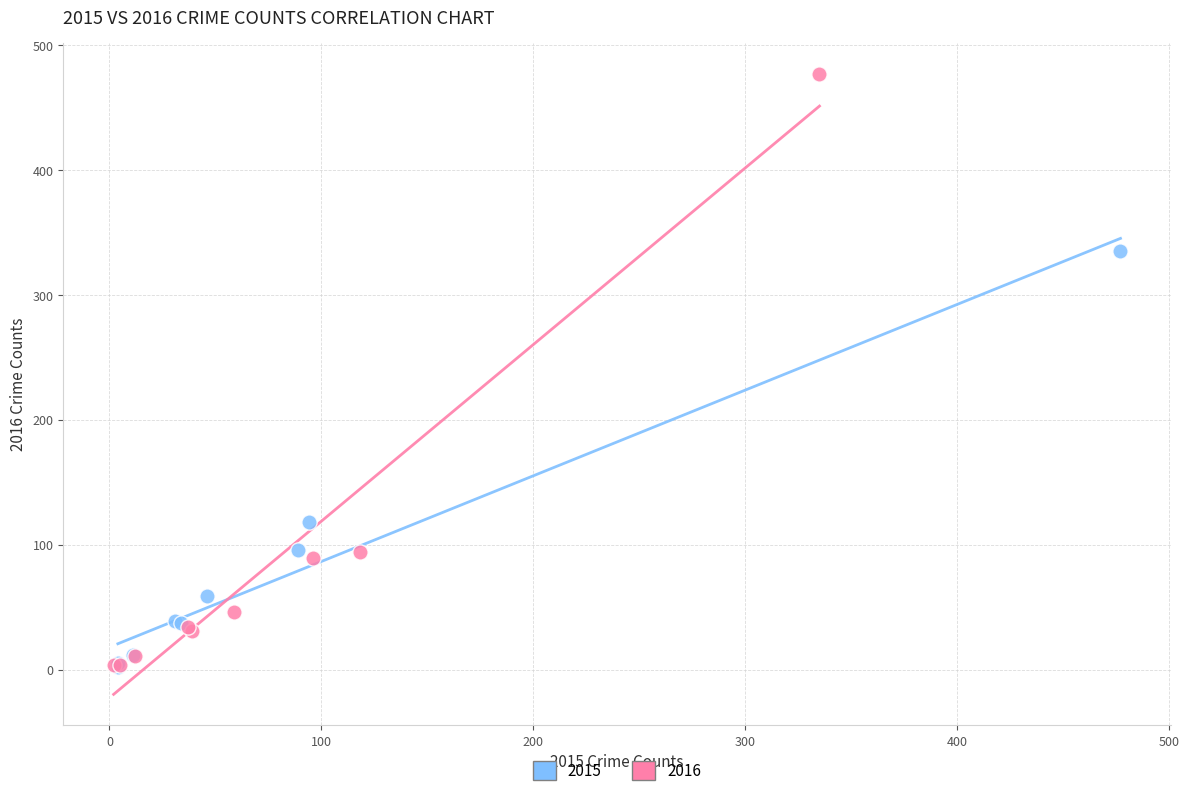

Which series has the widest spread of Y values?

2016